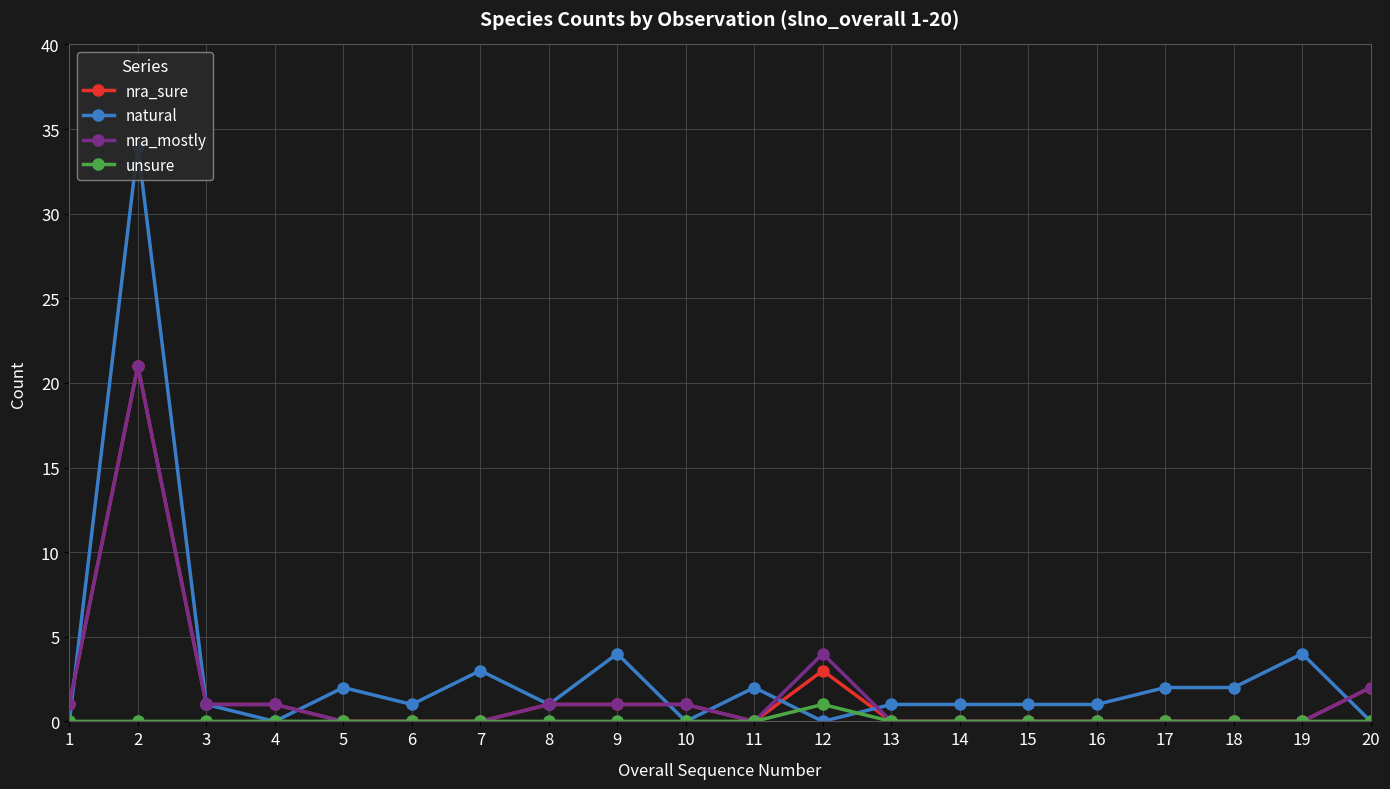

Which label corresponds to the largest value in the chart?

2